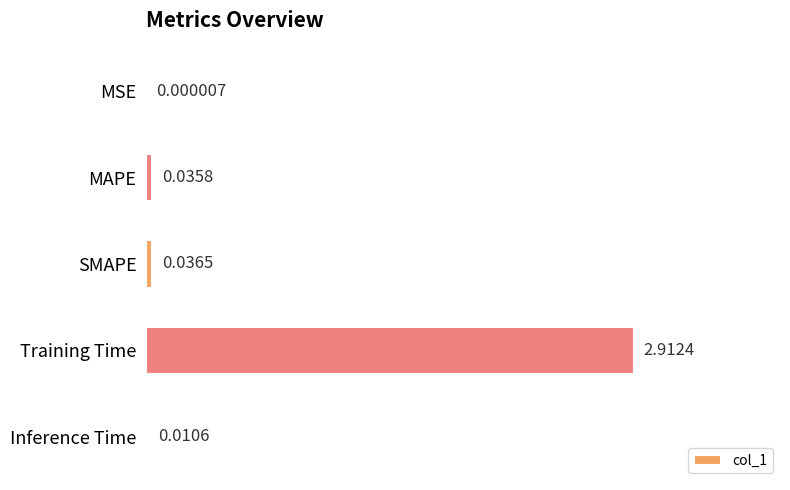

What is the average value?

0.2